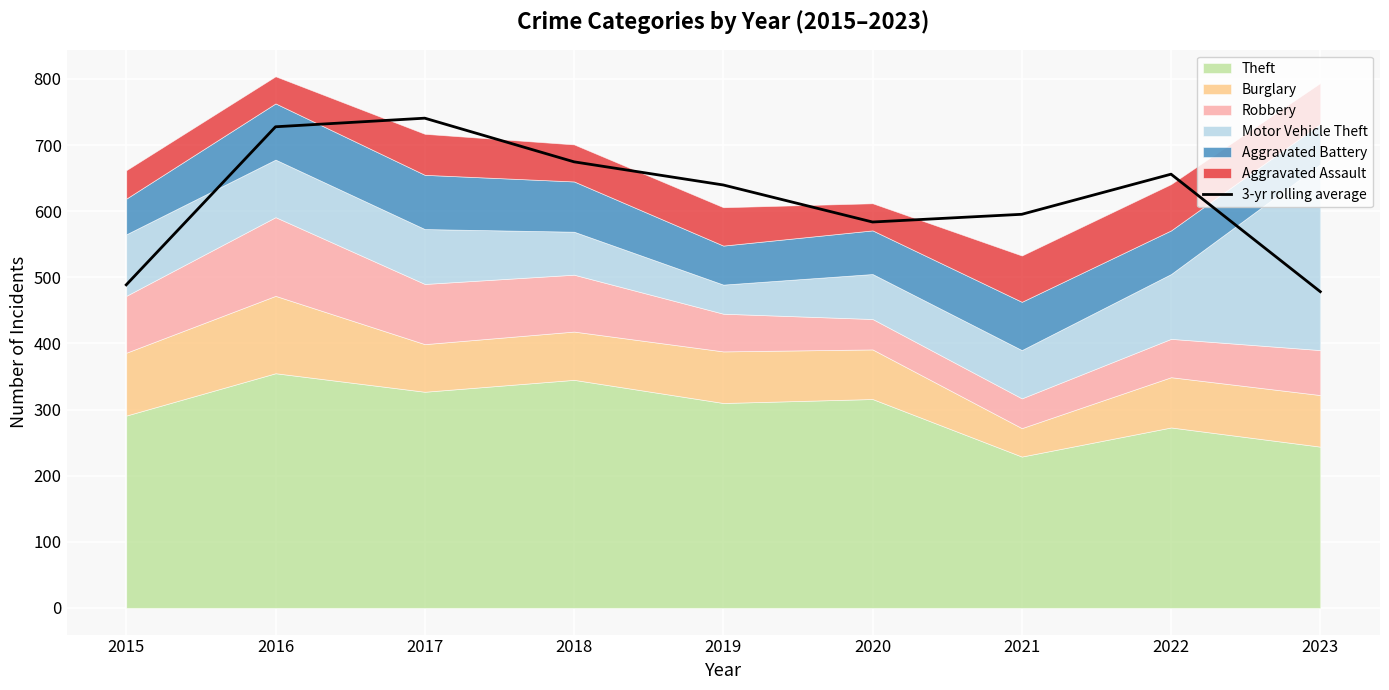

Where is the data nearest to the value 609?

2021